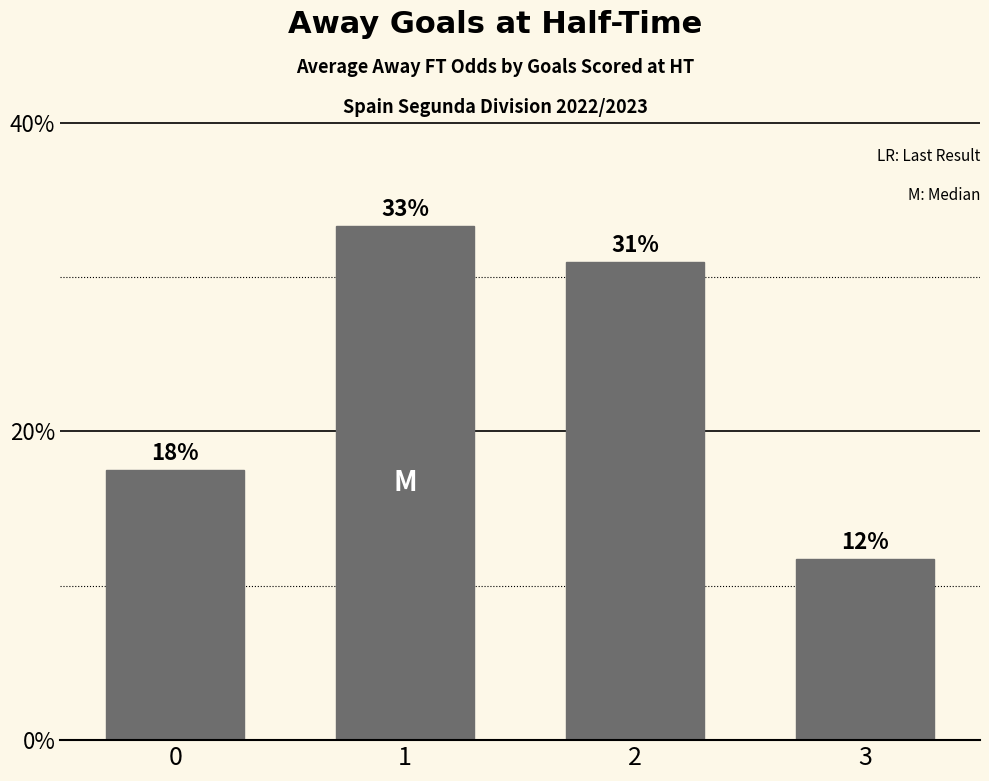

True or false: the data shows 29.1 at 0.

False